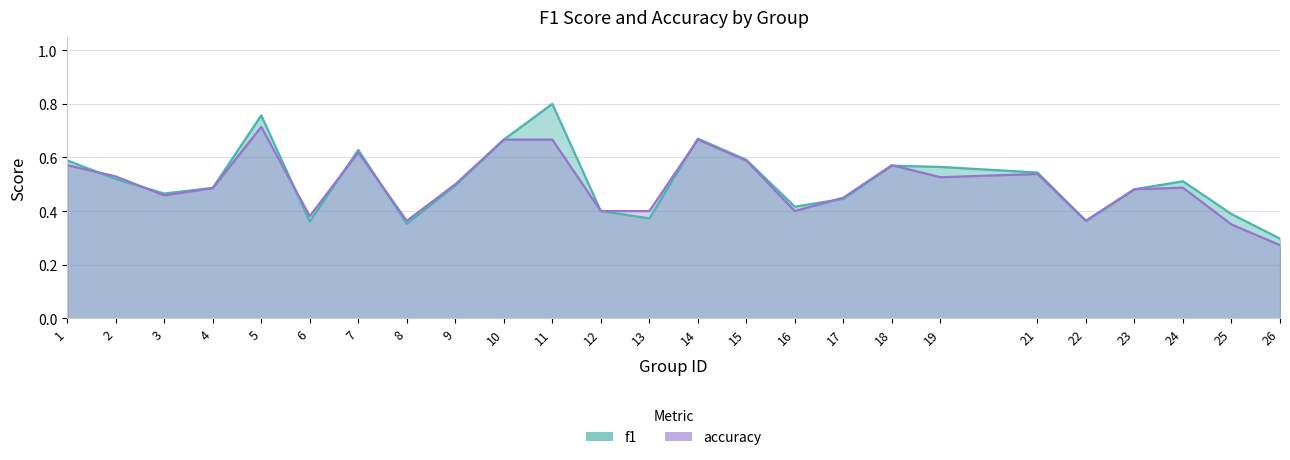

What is the difference between the f1 values at 15 and 11?

0.2